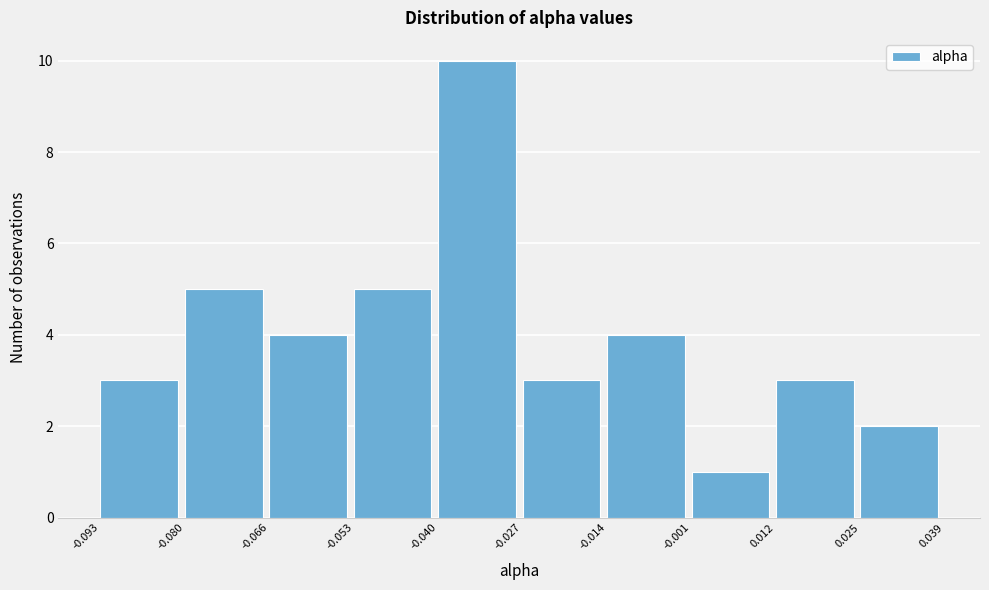

Reading left to right, transcribe this chart: for each bar, give the range it covers on the x-axis and its height. The values are not printed on the chart, so give them approximately, as read against the axis.

-0.093 to -0.080: 3
-0.080 to -0.066: 5
-0.066 to -0.053: 4
-0.053 to -0.040: 5
-0.040 to -0.027: 10
-0.027 to -0.014: 3
-0.014 to -0.001: 4
-0.001 to 0.012: 1
0.012 to 0.025: 3
0.025 to 0.039: 2